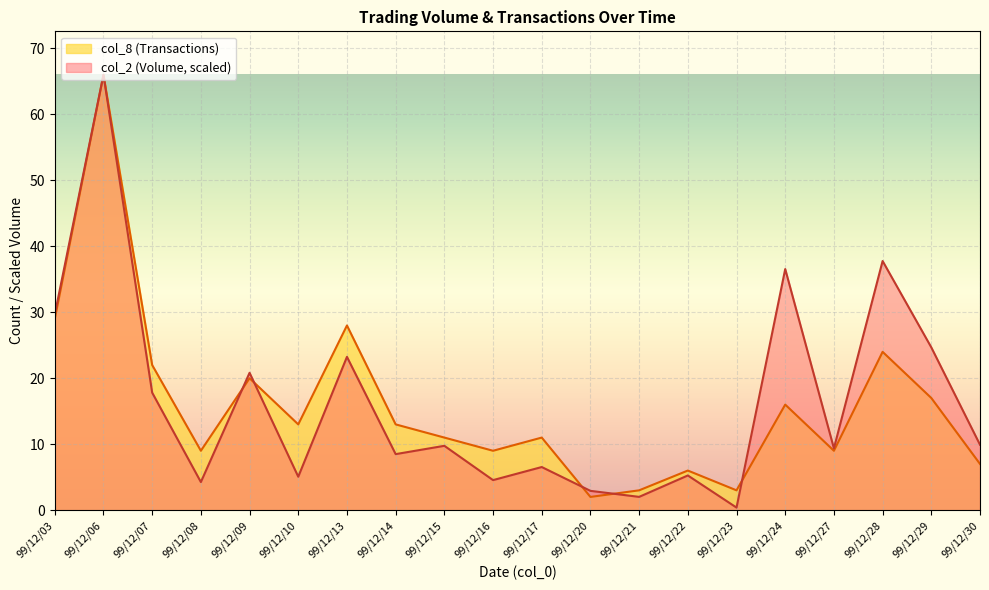

Reading left to right, list all the values displayed in this chart.

col_2: 29.7	66.0	17.8	4.3	20.8	5.1	23.2	8.5	9.8	4.6	6.5	2.9	2.0	5.3	0.4	36.6	9.4	37.8	24.7	9.9
col_8: 29.0	66.0	22.0	9.0	20.0	13.0	28.0	13.0	11.0	9.0	11.0	2.0	3.0	6.0	3.0	16.0	9.0	24.0	17.0	7.0